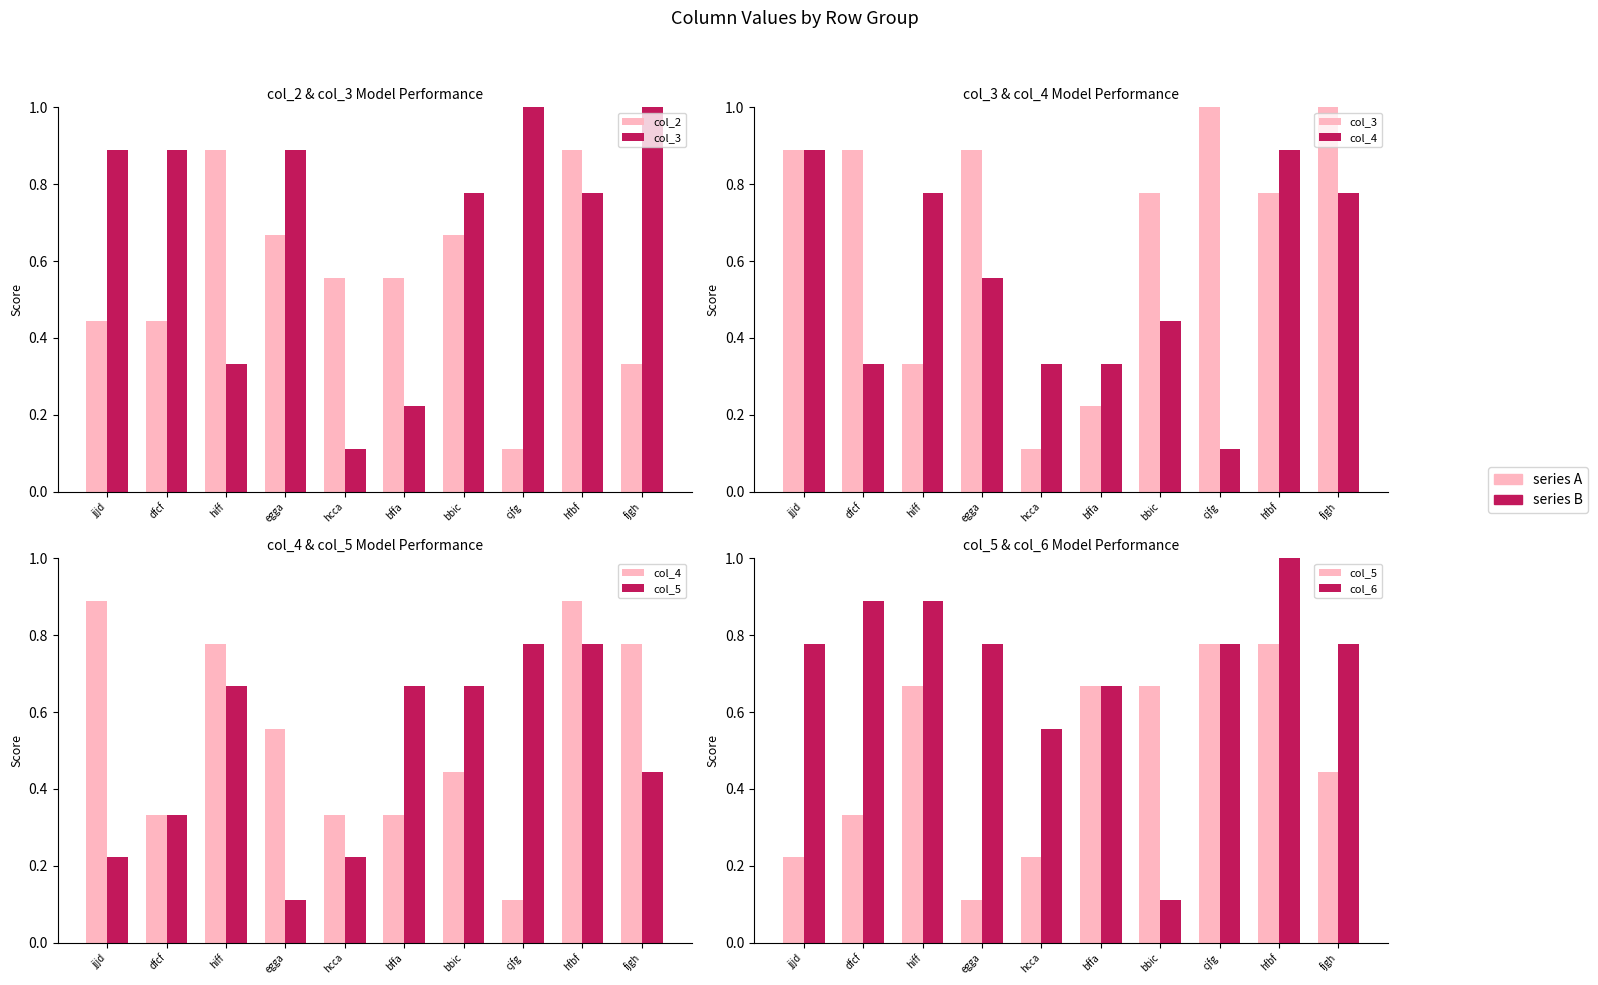

True or false: col_5 has a value of 0.2 at bbic.

False